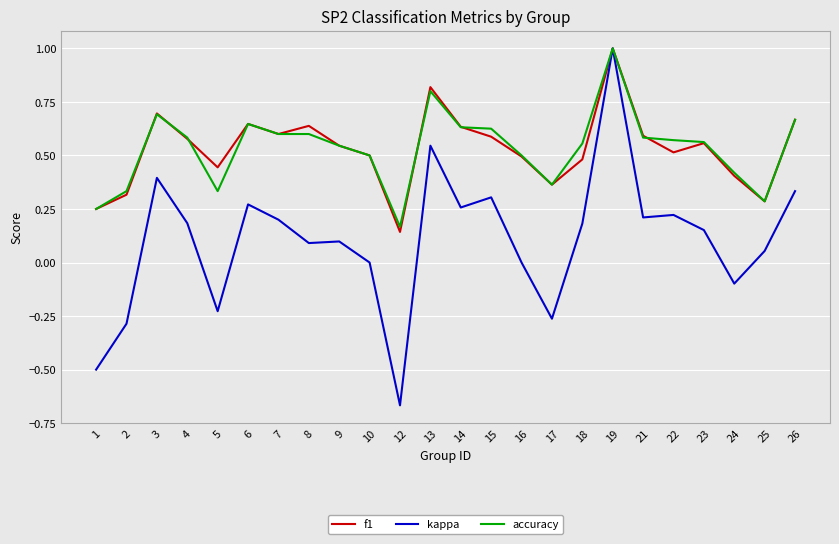

Is the value of f1 at 7 greater than the value of kappa at 2?

Yes